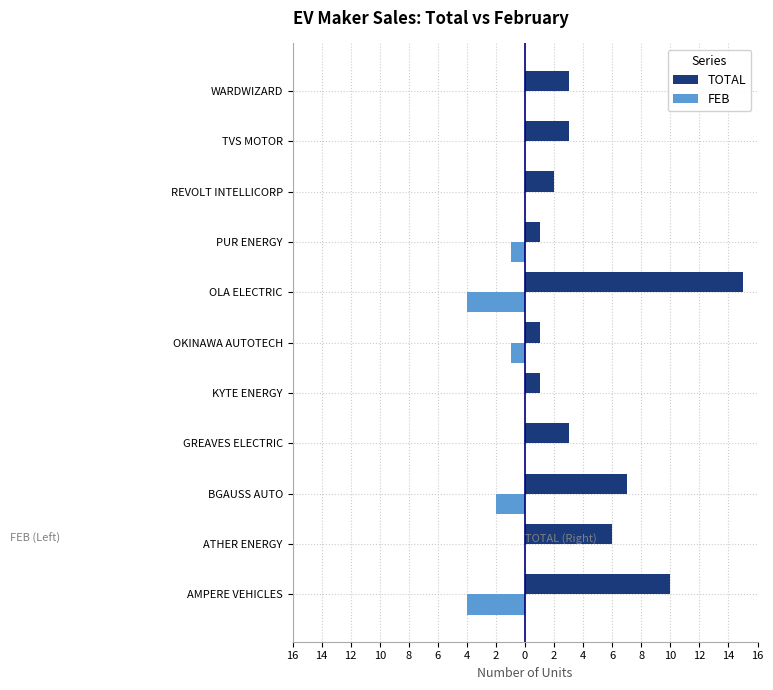

What are all the series names shown in the legend?

TOTAL, FEB